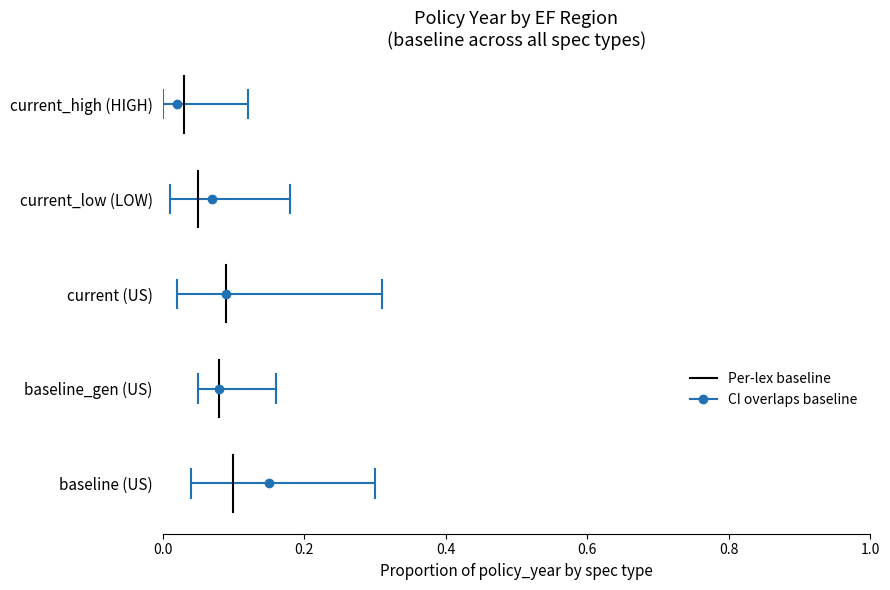

Does the chart have visible grid lines?

No